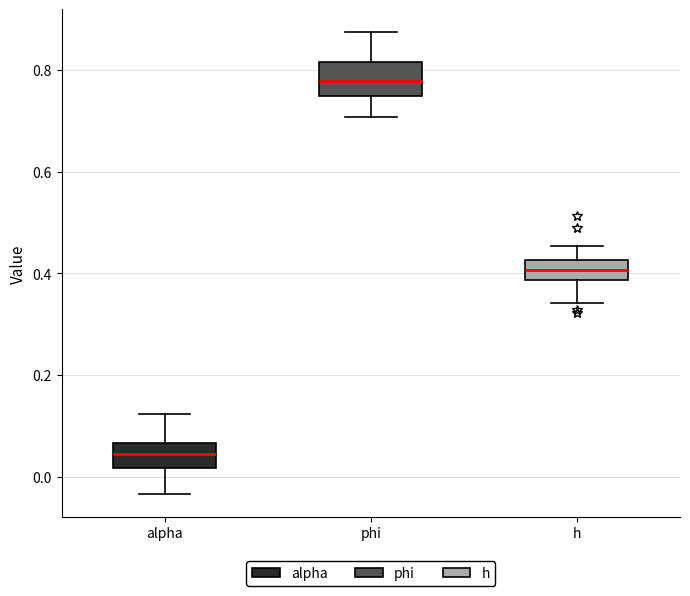

Where does the median line of the box for alpha sit on the y-axis? The values are not printed on the chart, so give them approximately, as read against the axis.

0.04